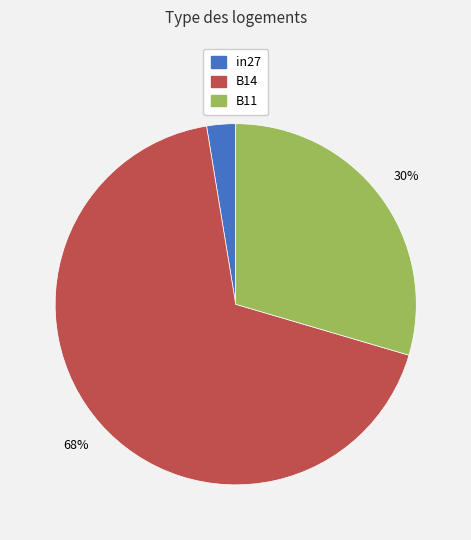

Which category has the smallest portion of the pie?

in27